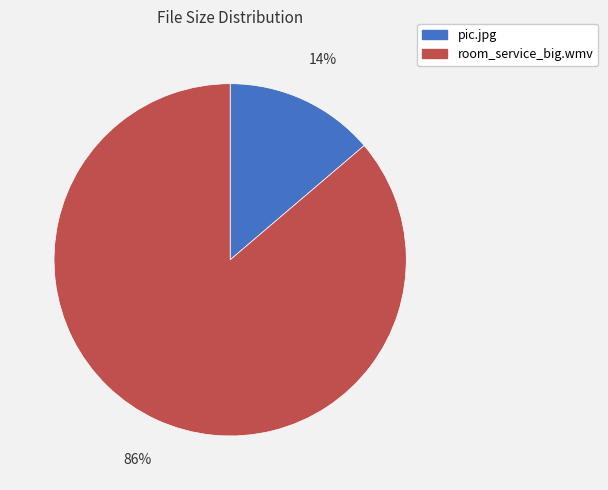

Rank the categories by value from lowest to highest.

pic.jpg, room_service_big.wmv